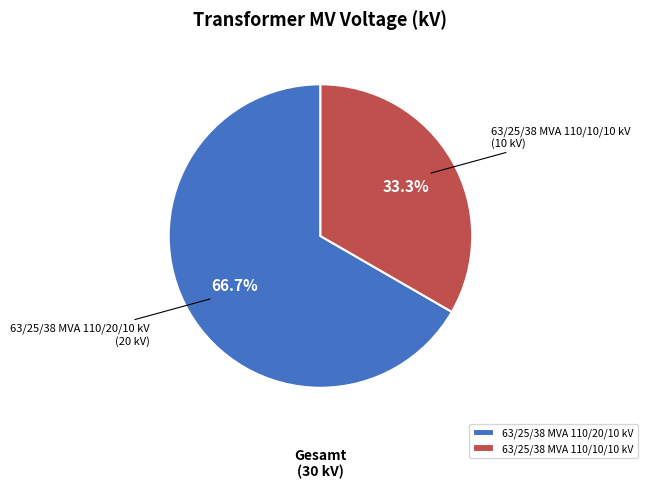

Which has a higher value, 63/25/38 MVA 110/20/10 kV or 63/25/38 MVA 110/10/10 kV?

63/25/38 MVA 110/20/10 kV